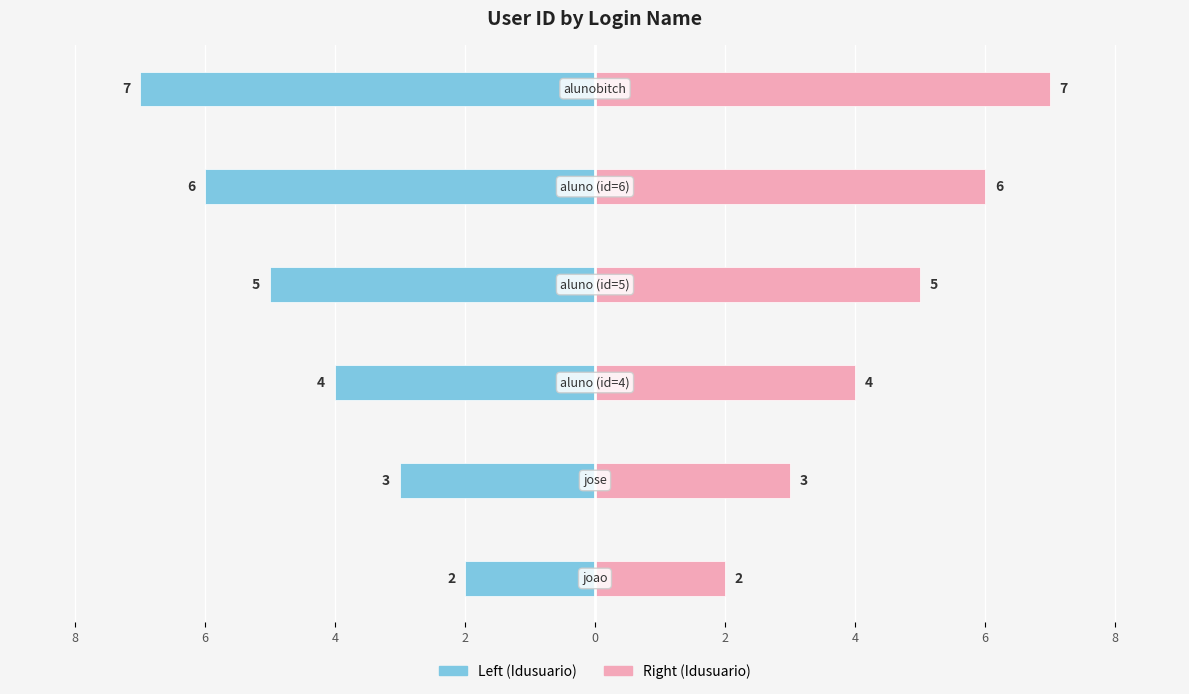

What is the label of the 3rd bar from the left?

4